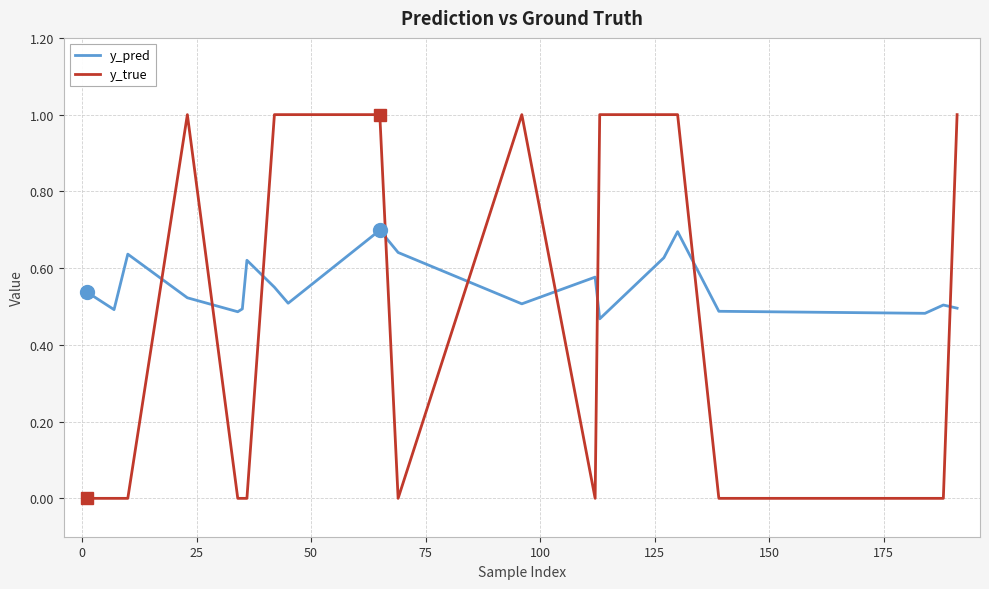

Count the number of categories in the chart.

20